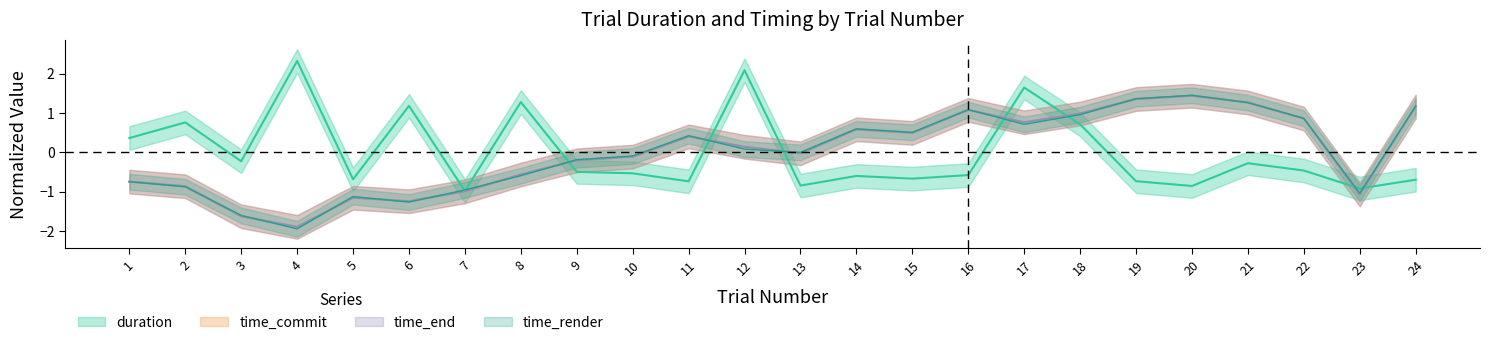

Reading left to right, transcribe all the data shown in this chart.

duration: 1=0.4	2=0.8	3=-0.2	4=2.3	5=-0.7	6=1.2	7=-1.0	8=1.3	9=-0.5	10=-0.5	11=-0.7	12=2.1	13=-0.8	14=-0.6	15=-0.7	16=-0.6	17=1.6	18=0.7	19=-0.7	20=-0.9	21=-0.3	22=-0.5	23=-0.9	24=-0.7
time_commit: 1=-0.7	2=-0.9	3=-1.6	4=-1.9	5=-1.2	6=-1.2	7=-1.0	8=-0.6	9=-0.2	10=-0.1	11=0.4	12=0.1	13=-0.0	14=0.6	15=0.5	16=1.1	17=0.8	18=1.0	19=1.4	20=1.4	21=1.3	22=0.9	23=-1.1	24=1.2
time_end: 1=-0.7	2=-0.9	3=-1.6	4=-1.9	5=-1.2	6=-1.2	7=-1.0	8=-0.6	9=-0.2	10=-0.1	11=0.4	12=0.1	13=-0.0	14=0.6	15=0.5	16=1.1	17=0.8	18=1.0	19=1.4	20=1.4	21=1.3	22=0.9	23=-1.1	24=1.2
time_render: 1=-0.7	2=-0.9	3=-1.6	4=-1.9	5=-1.1	6=-1.3	7=-1.0	8=-0.6	9=-0.2	10=-0.1	11=0.4	12=0.1	13=-0.0	14=0.6	15=0.5	16=1.1	17=0.7	18=1.0	19=1.4	20=1.4	21=1.3	22=0.9	23=-1.0	24=1.2